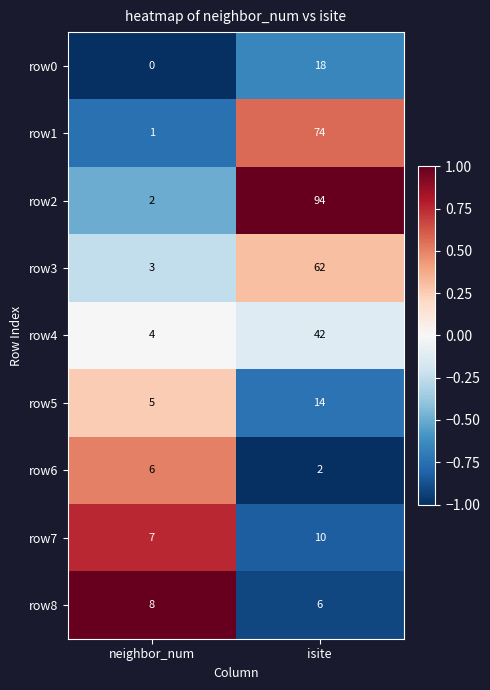

What is the greatest value displayed?

94